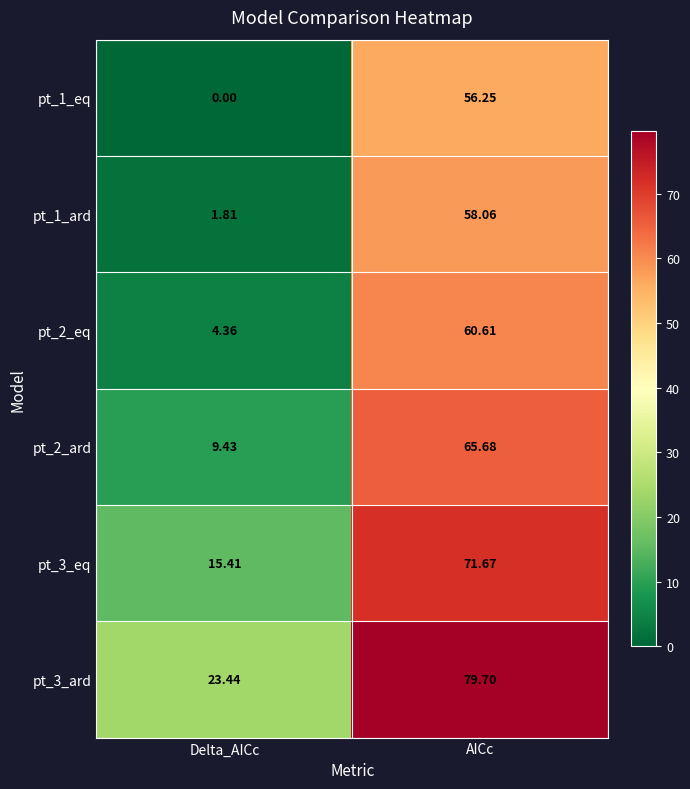

How many categories are shown in the chart?

2